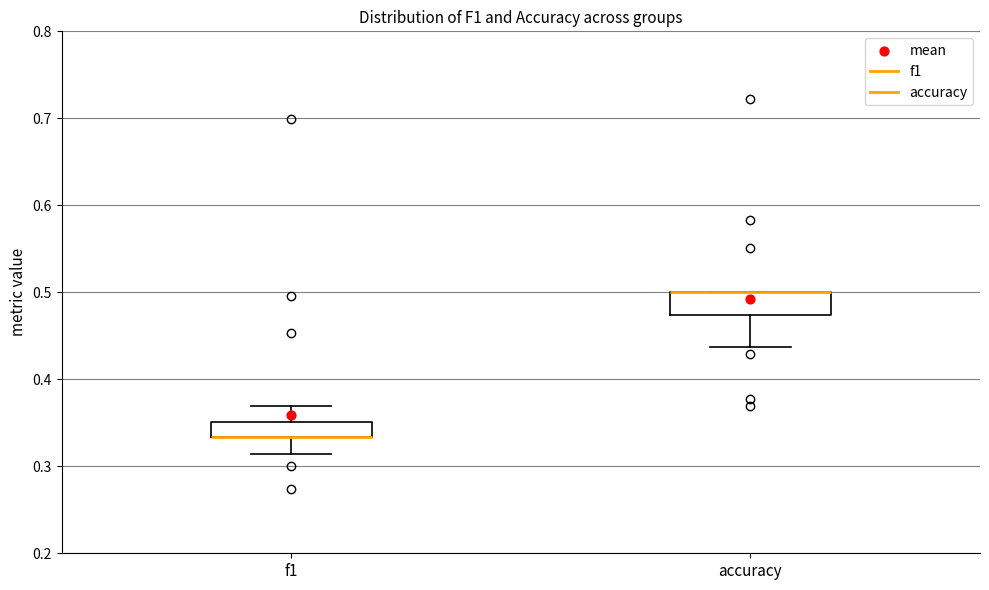

Reading left to right, transcribe this box plot: for each box, give where its median line is, the range the box spans, and where its two whiskers end, as read against the y-axis. The values are not printed on the chart, so give them approximately, as read against the axis.

f1: median 0.33 (drawn on the box's lower edge), box 0.33 to 0.35, whiskers 0.31 to 0.37
accuracy: median 0.50 (drawn on the box's upper edge), box 0.47 to 0.50, whiskers 0.44 to 0.50